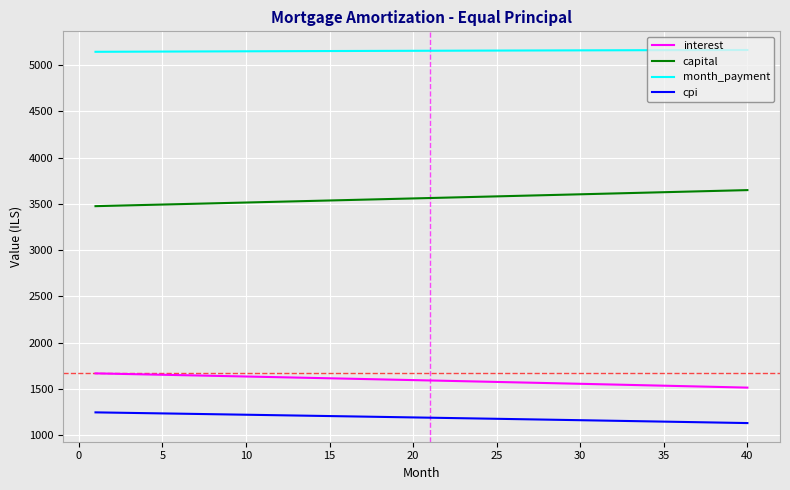

True or false: interest and month_payment intersect in this chart.

False